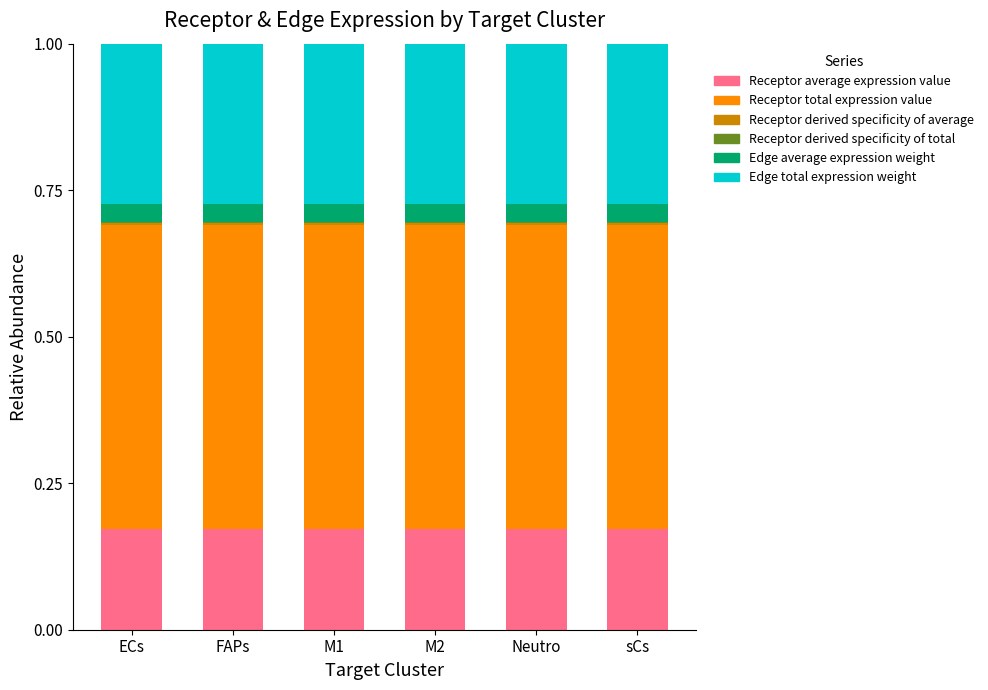

Are the bars horizontal?

No